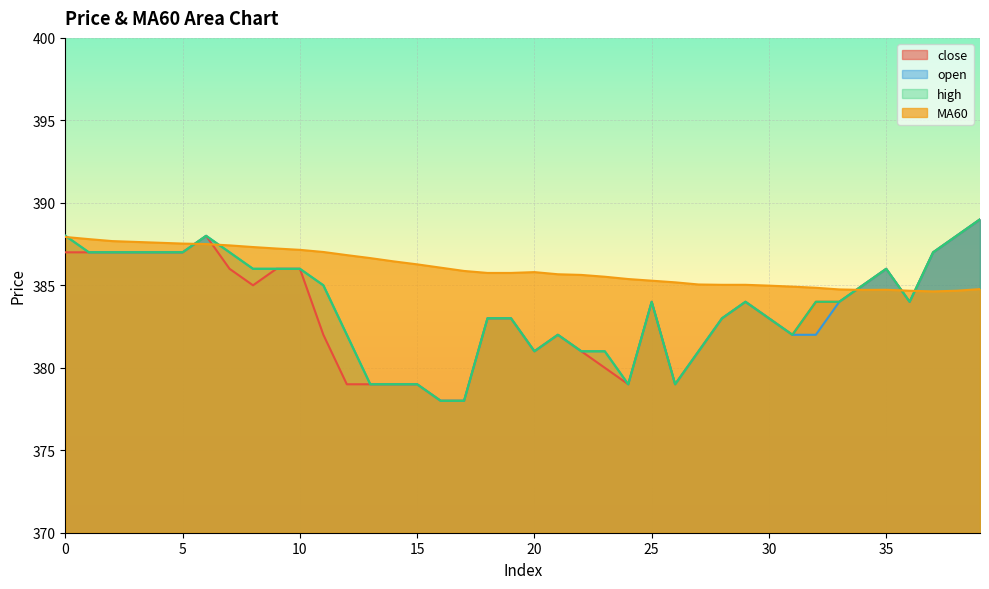

List the labels in order of MA60 value, largest first.

0, 1, 2, 3, 4, 5, 6, 7, 8, 9, 10, 11, 12, 13, 14, 15, 16, 17, 20, 18, 19, 21, 22, 23, 24, 25, 26, 27, 28, 29, 30, 31, 32, 39, 33, 35, 34, 36, 38, 37